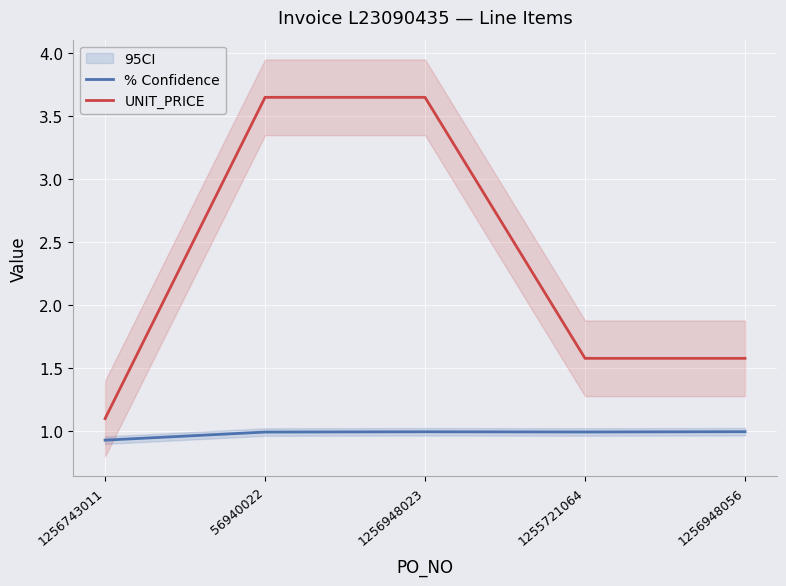

Reading left to right, what are all the values shown in this chart?

% Confidence: 0.9	1.0	1.0	1.0	1.0
UNIT_PRICE: 1.1	3.6	3.6	1.6	1.6